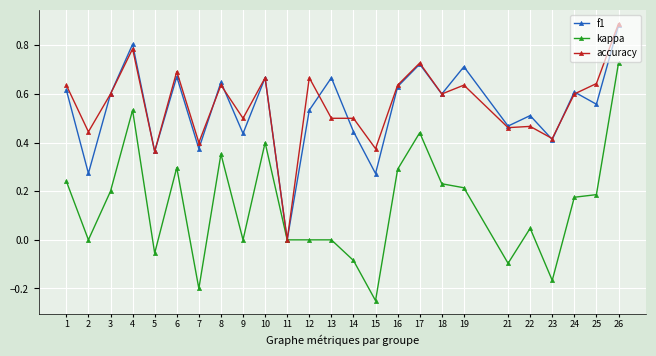

Which category has the lowest value in the kappa series?

15